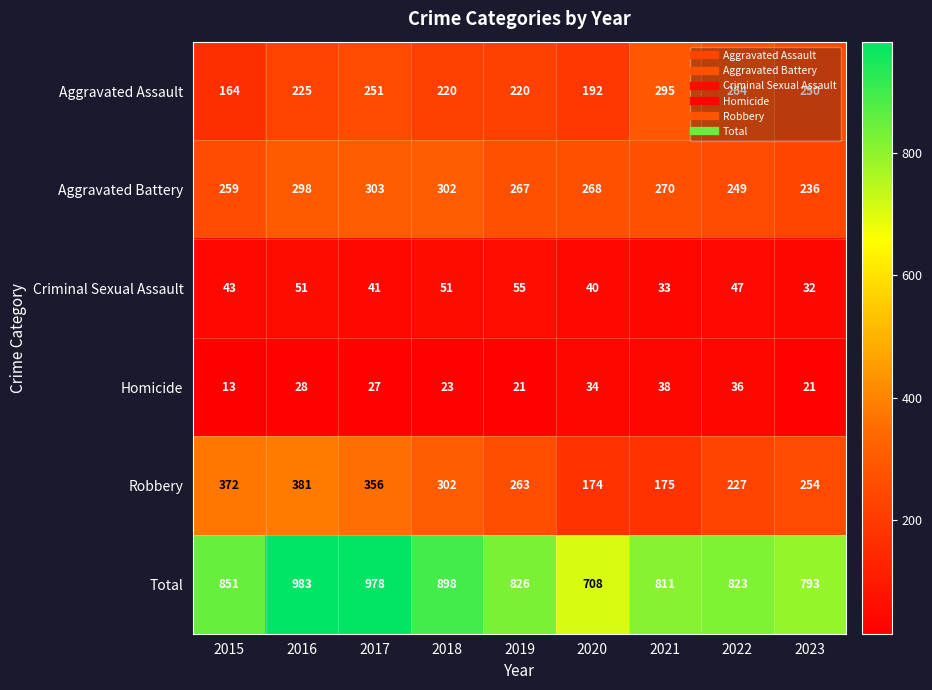

The Aggravated Battery series shows 249 at 2022. True or false?

True